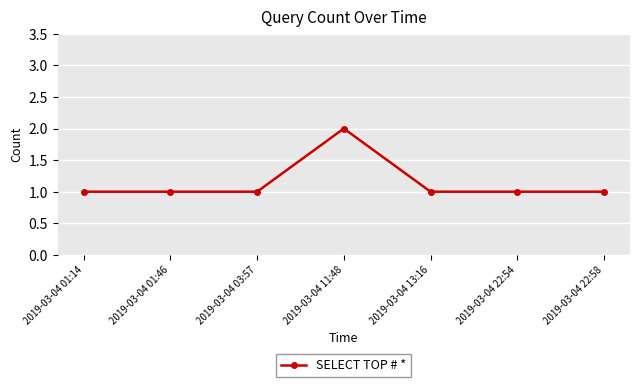

What is the sum of all values?

8